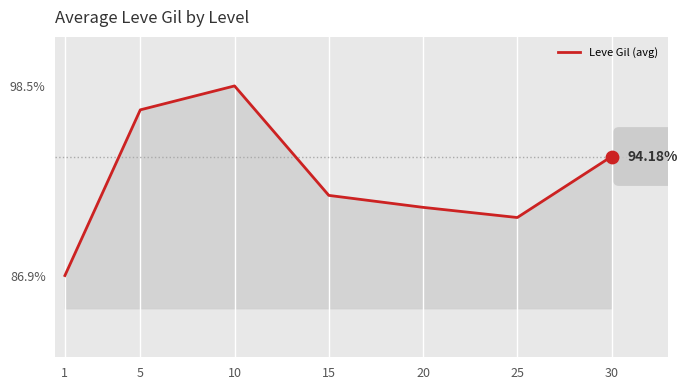

Which has a higher value, 1 or 30?

30